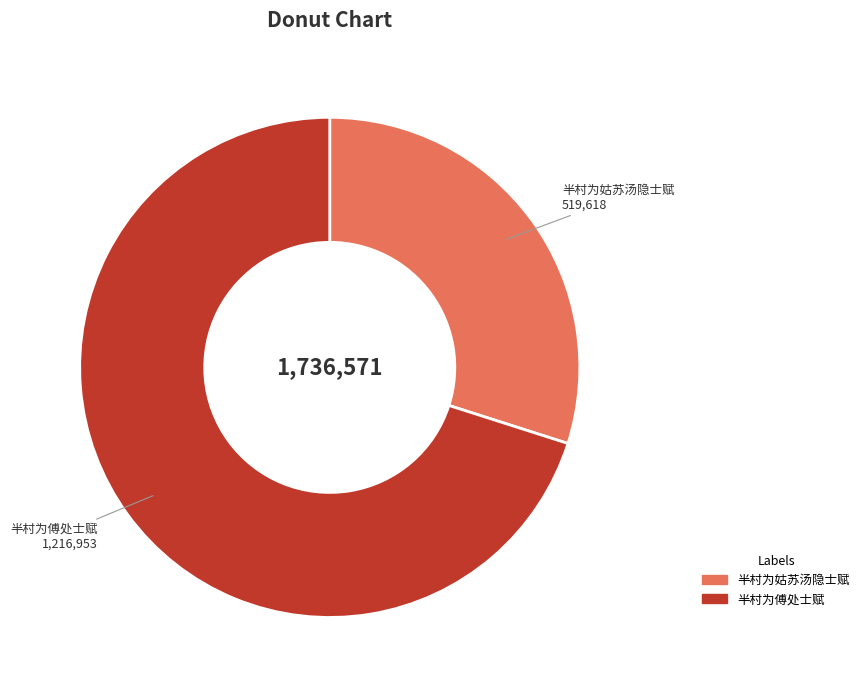

Is the sum of 半村为姑苏汤隐士赋 and 半村为傅处士赋 greater than half?

Yes